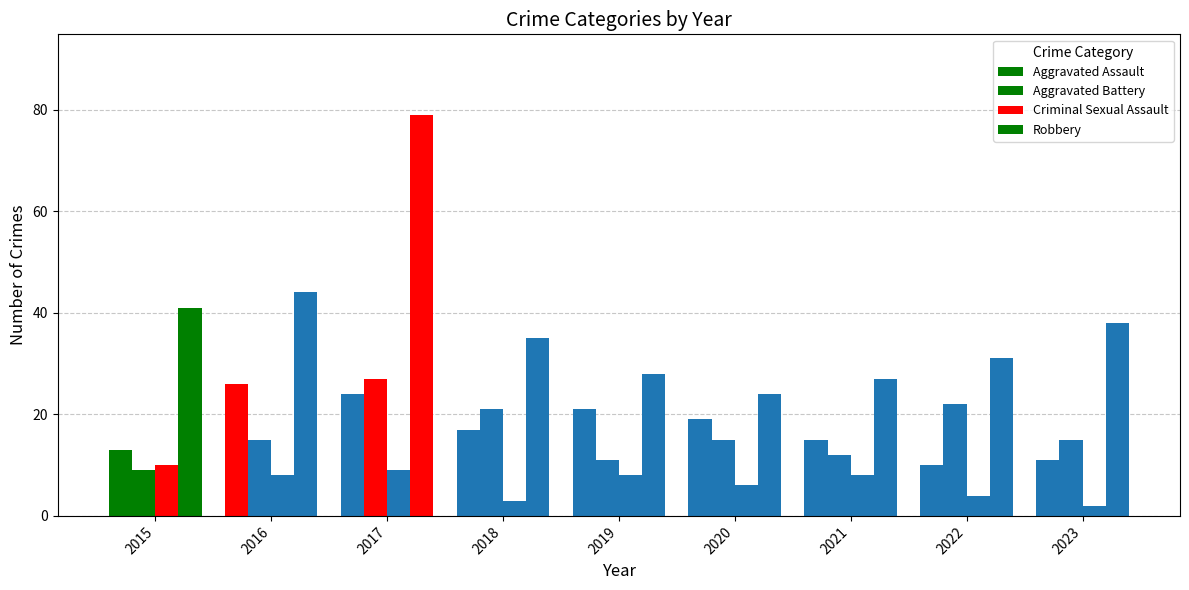

Which series has the largest total across all categories?

Robbery